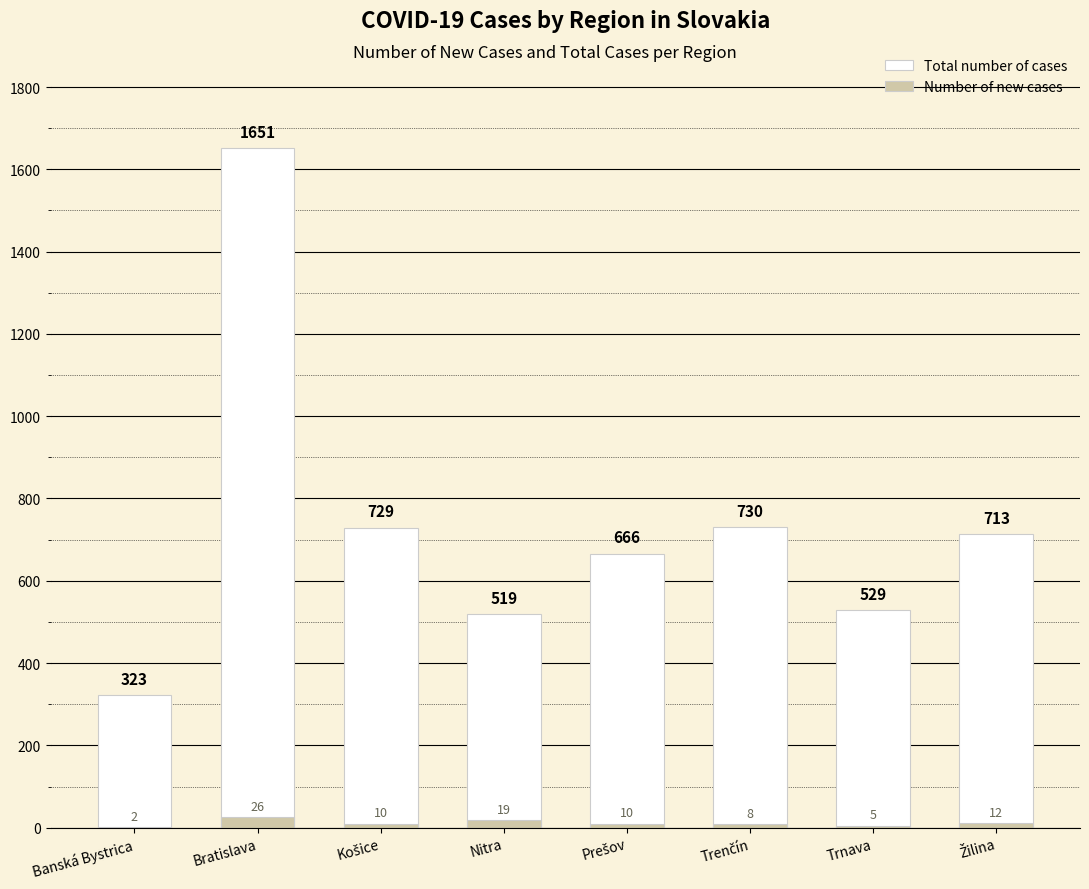

What are all the series names shown in the legend?

Total number of cases, Number of new cases